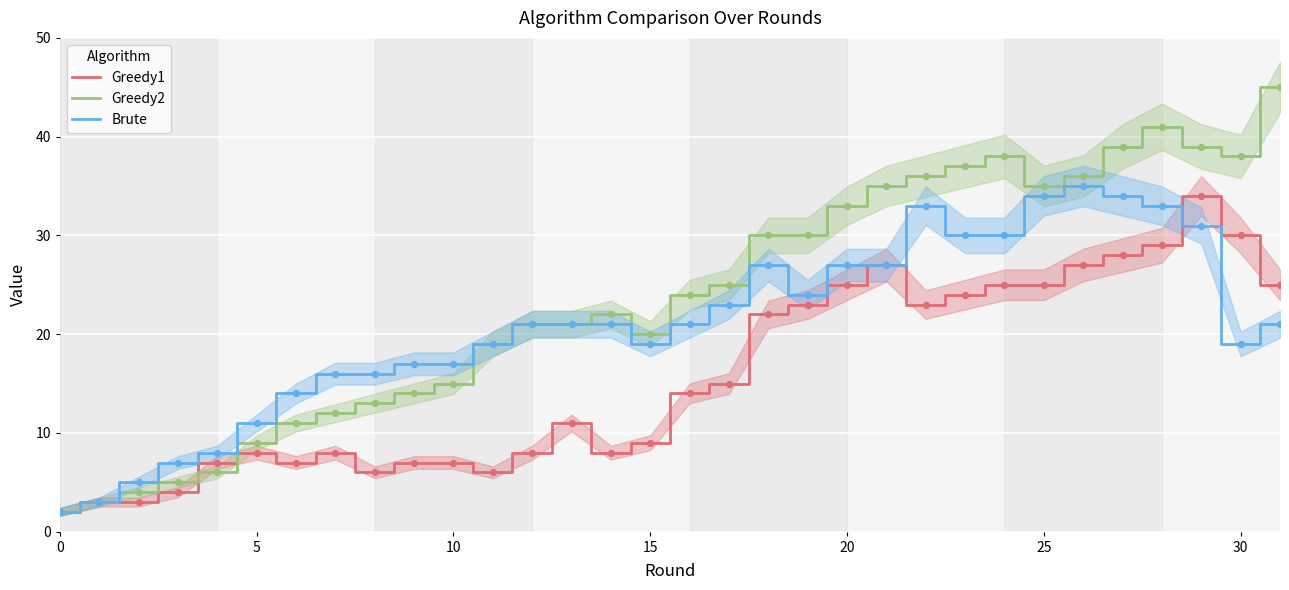

Is the value of Brute at 27 greater than the value of Greedy2 at 16?

Yes